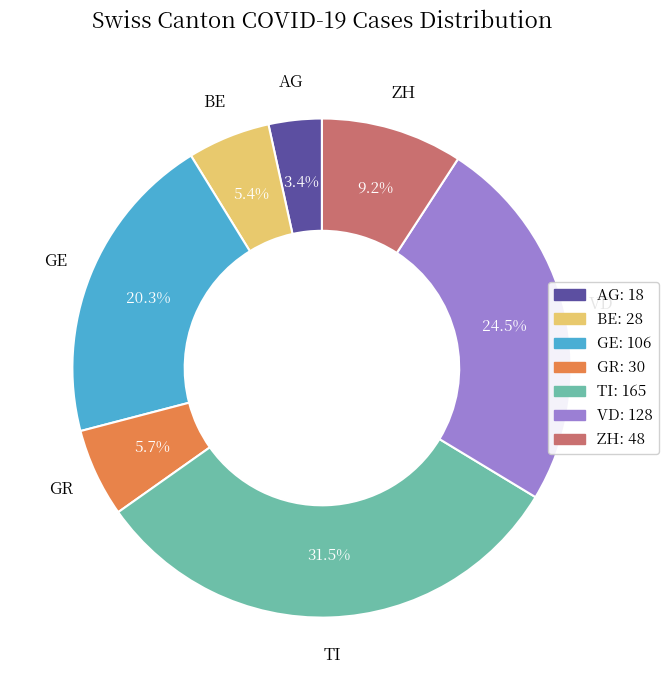

What percentage is NOT represented by TI?

68.5%